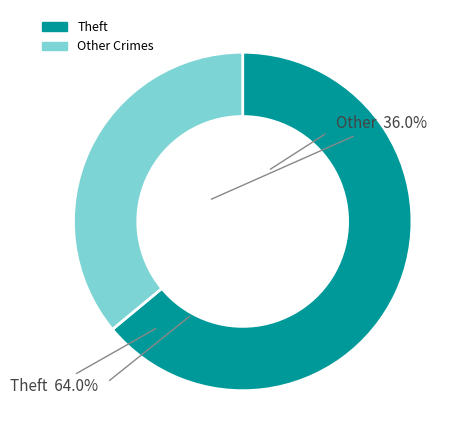

Is there a majority slice in this chart?

Yes